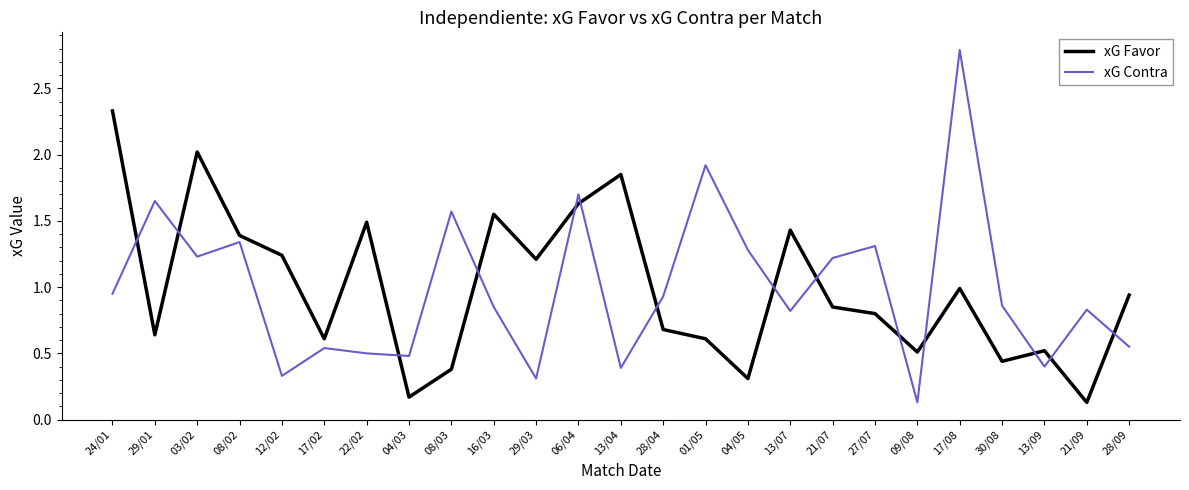

At which category is the sum across all series the highest?

17/08